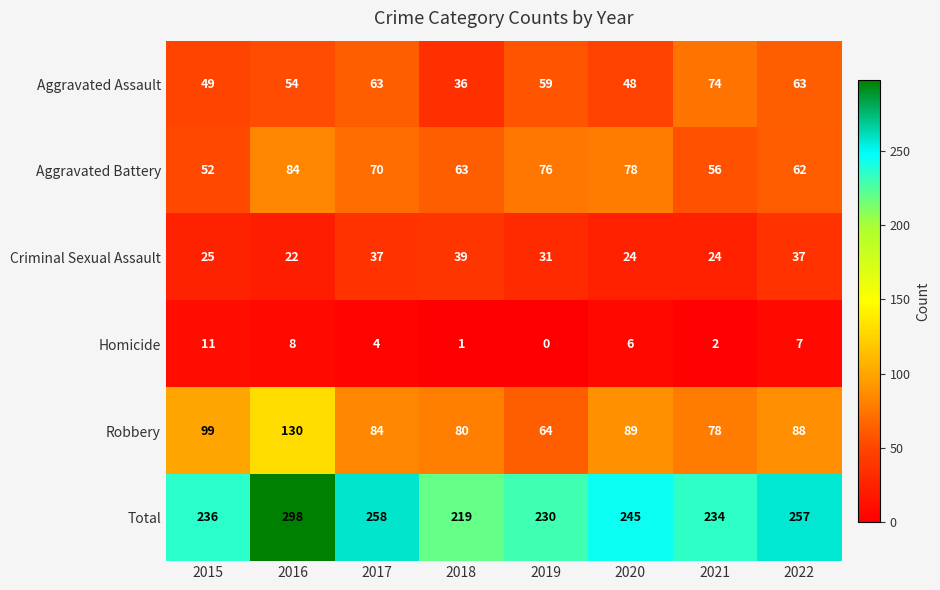

How many values in the Aggravated Battery series are below 70?

4